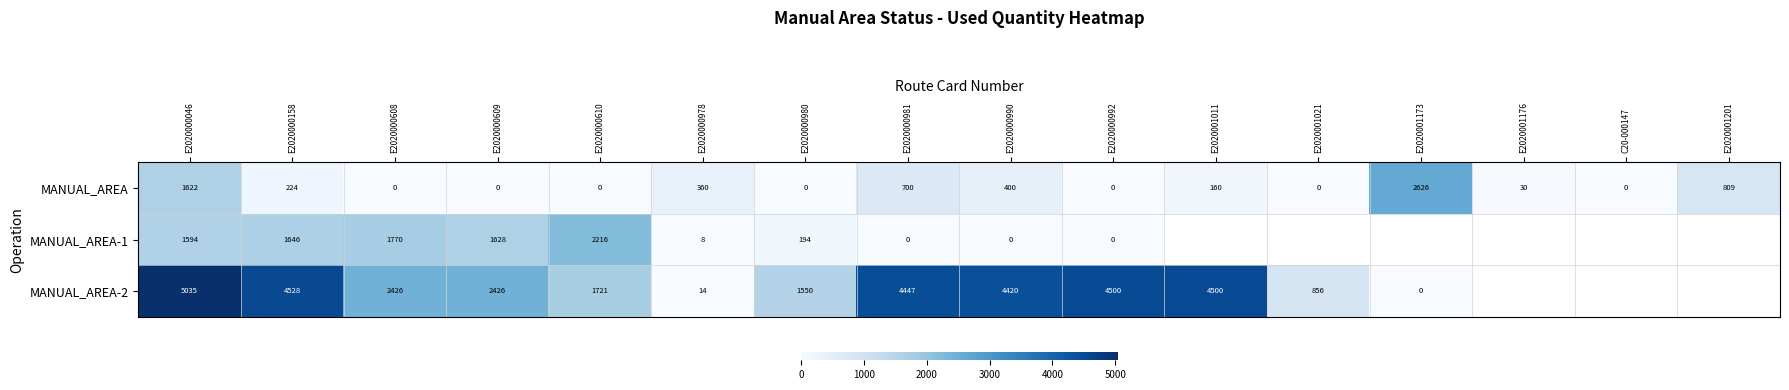

Which has a higher value, E2020001011 or E2020000158?

E2020000158